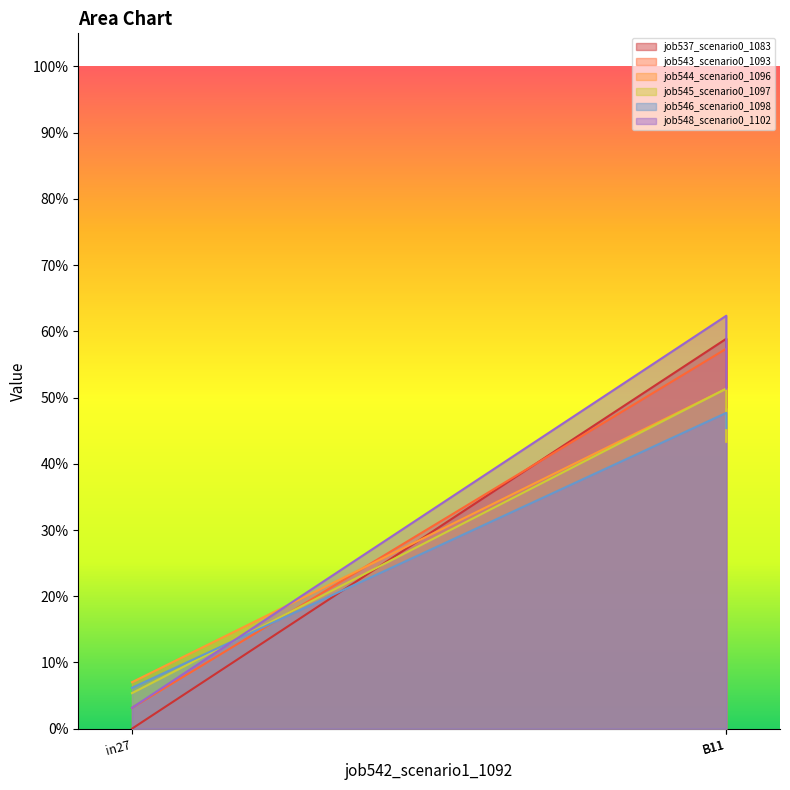

What is the value of the job546_scenario0_1098 point at the 1st from the left?

0.1